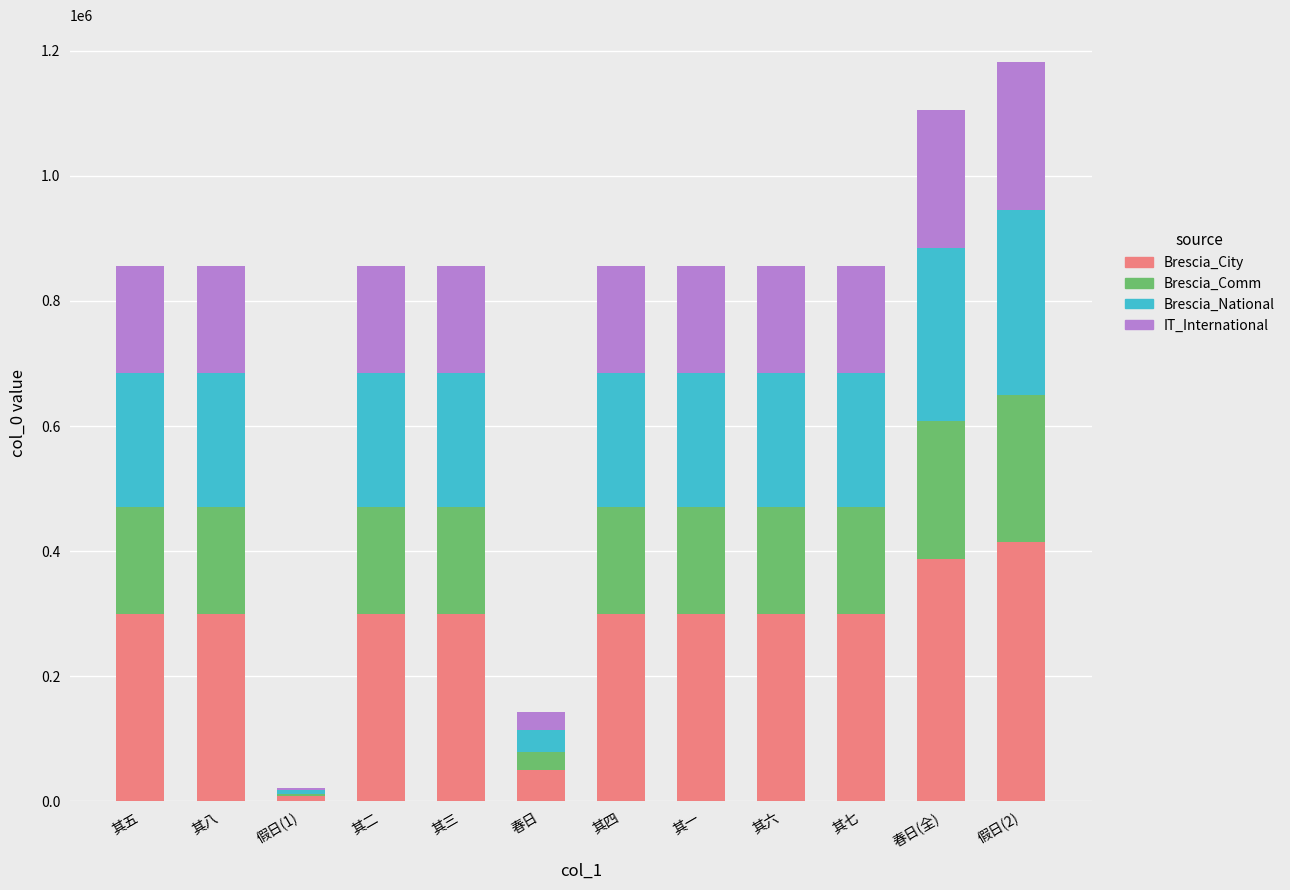

How many categories are shown in the chart?

12